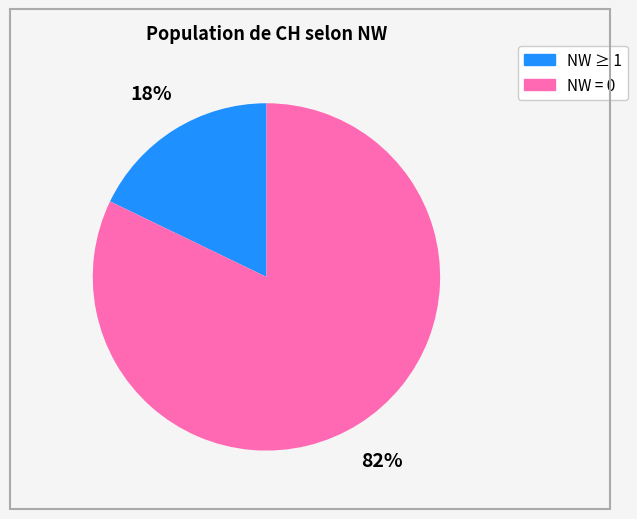

Is there a majority slice in this chart?

Yes